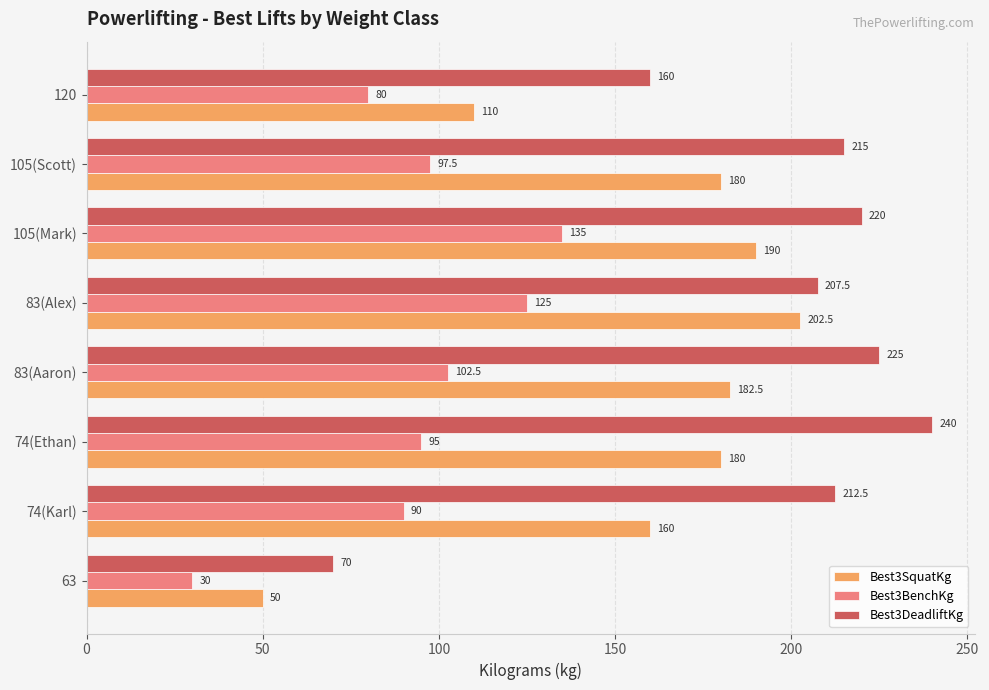

At which category is the sum across all series the highest?

105(Mark)